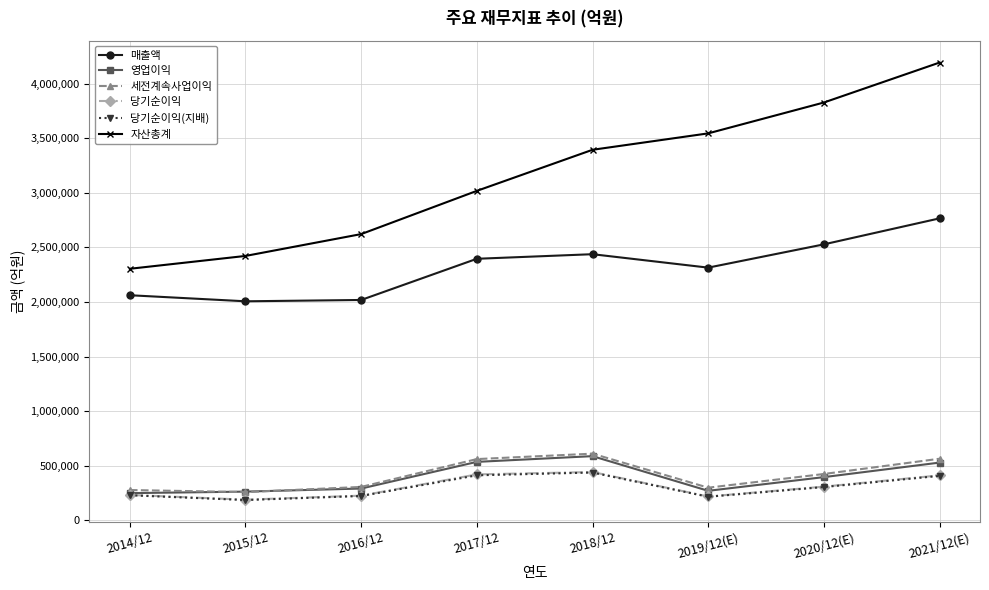

What position from the left is 2016/12?

3